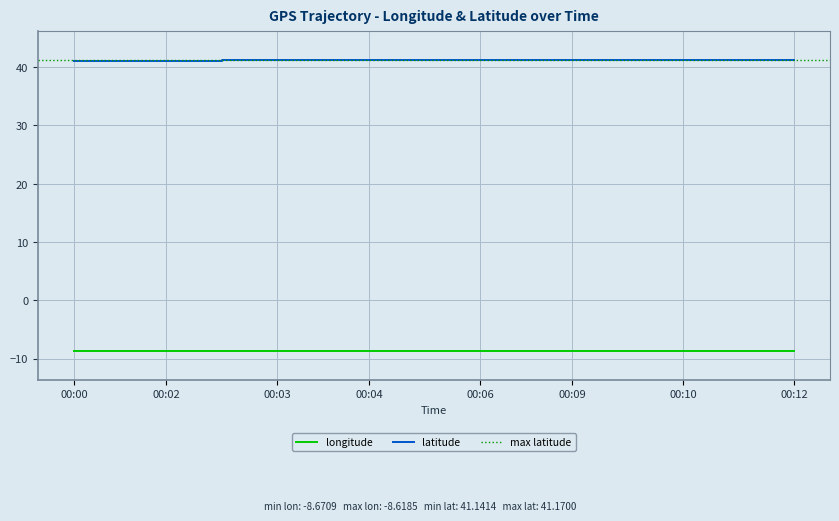

True or false: longitude and latitude intersect in this chart.

False